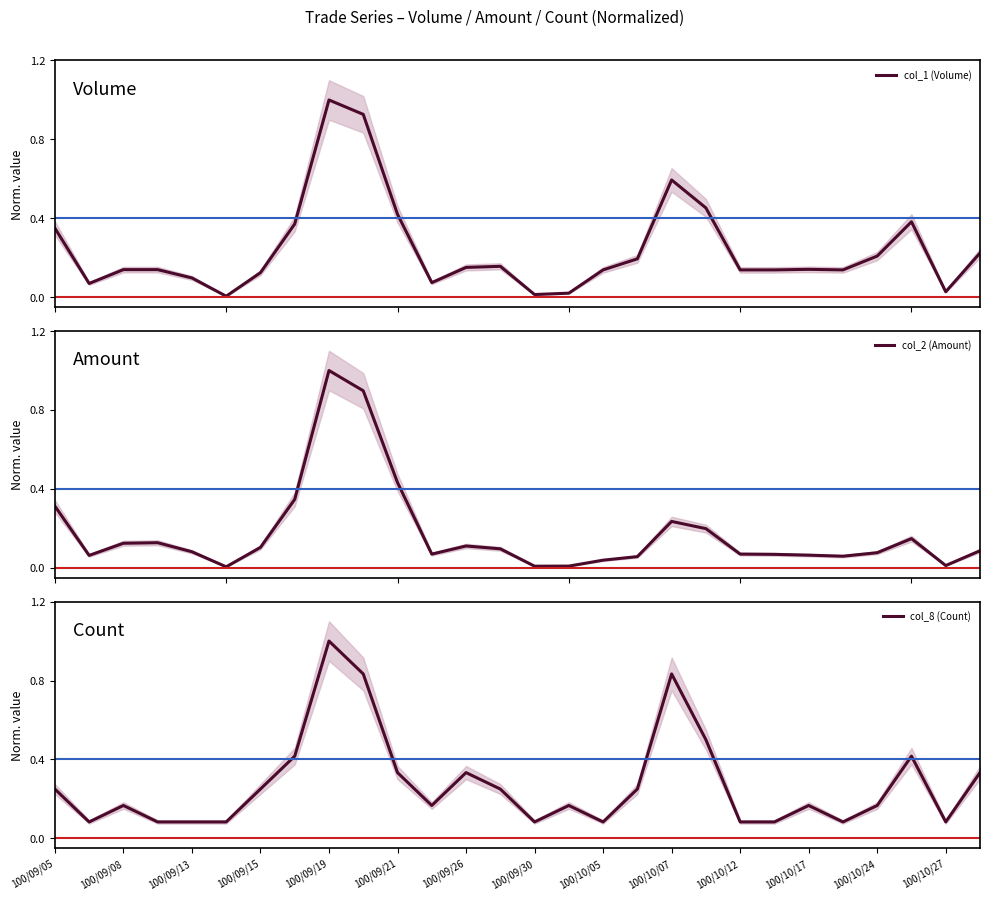

What is the maximum value for col_1 (Volume)?

1.0